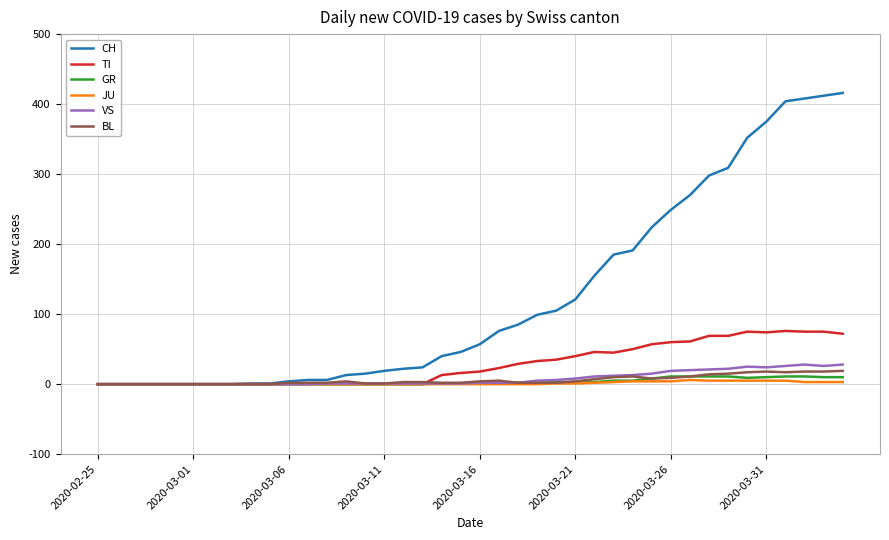

What are all the series names shown in the legend?

CH, TI, GR, JU, VS, BL